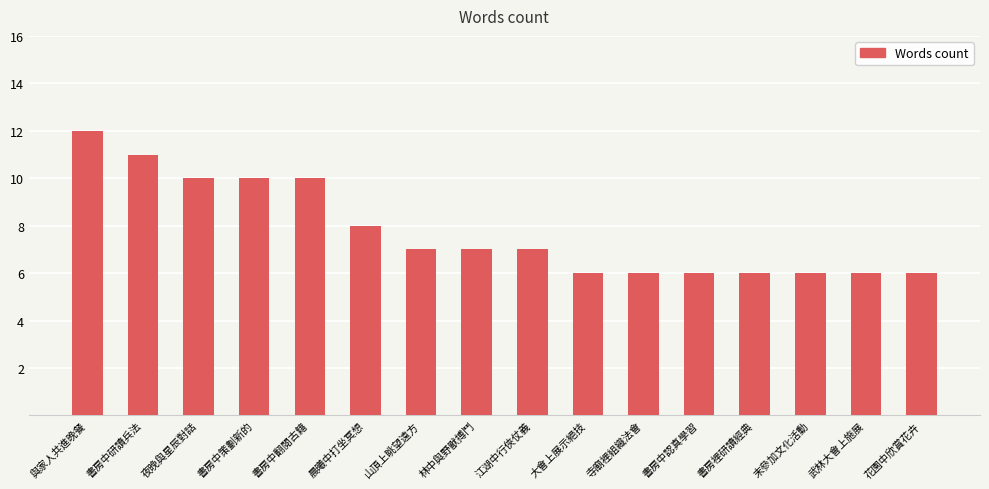

What is the value of the 16th bar from the left?

6